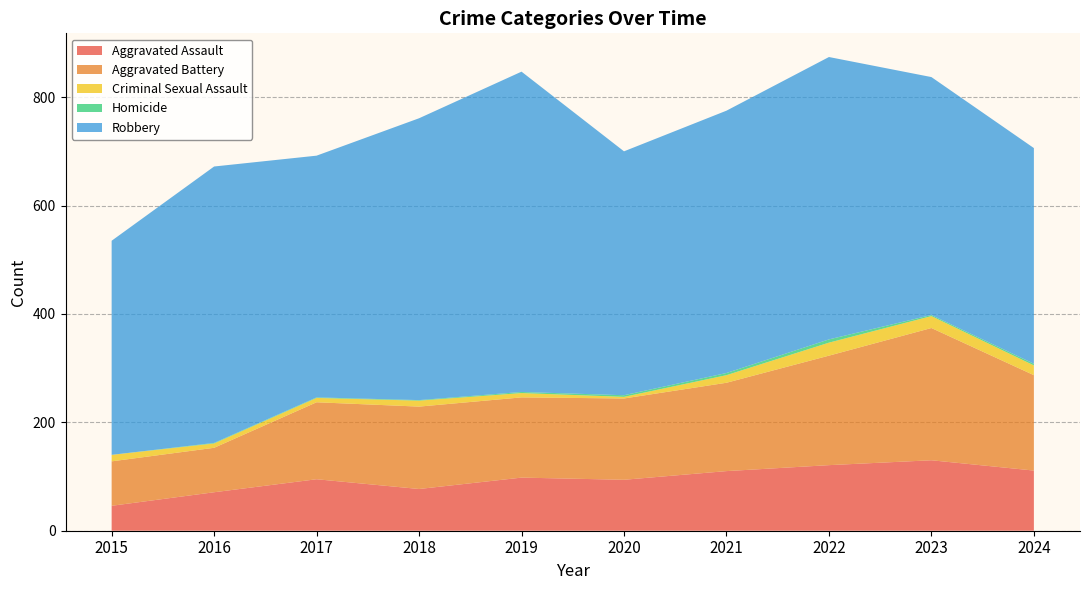

Reading right to left, what are all the values shown in this chart?

Aggravated Assault: 111	130	121	110	94	98	77	95	71	46
Aggravated Battery: 176	244	202	163	150	148	152	142	82	82
Criminal Sexual Assault: 18	22	24	14	3	8	11	8	8	12
Homicide: 3	2	6	4	3	2	1	1	1	0
Robbery: 398	439	521	484	450	591	520	446	510	395